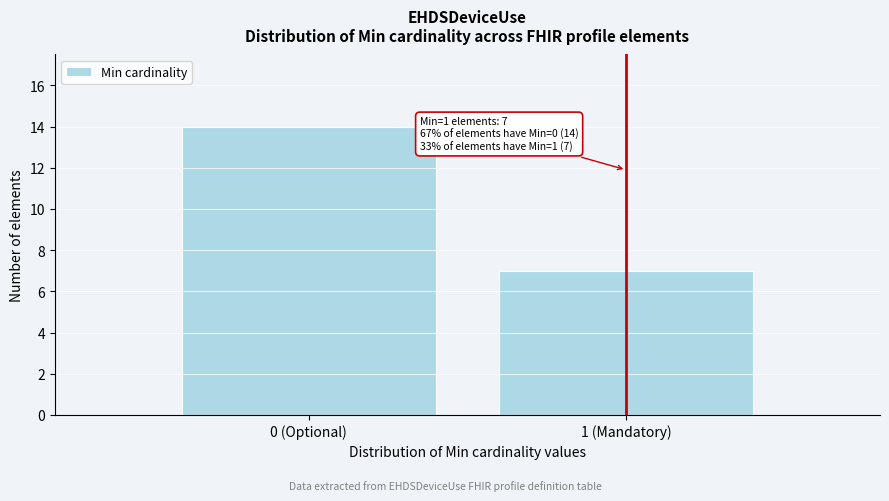

Reading left to right, list all the values displayed in this chart.

14	7